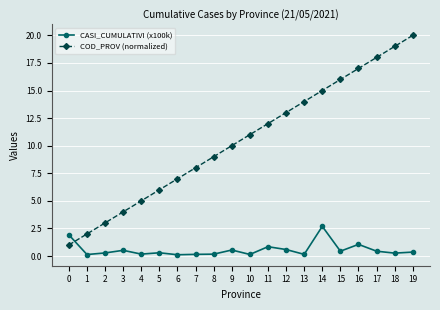

Is it true that COD_PROV (normalized) equals 10.0 at 9?

True